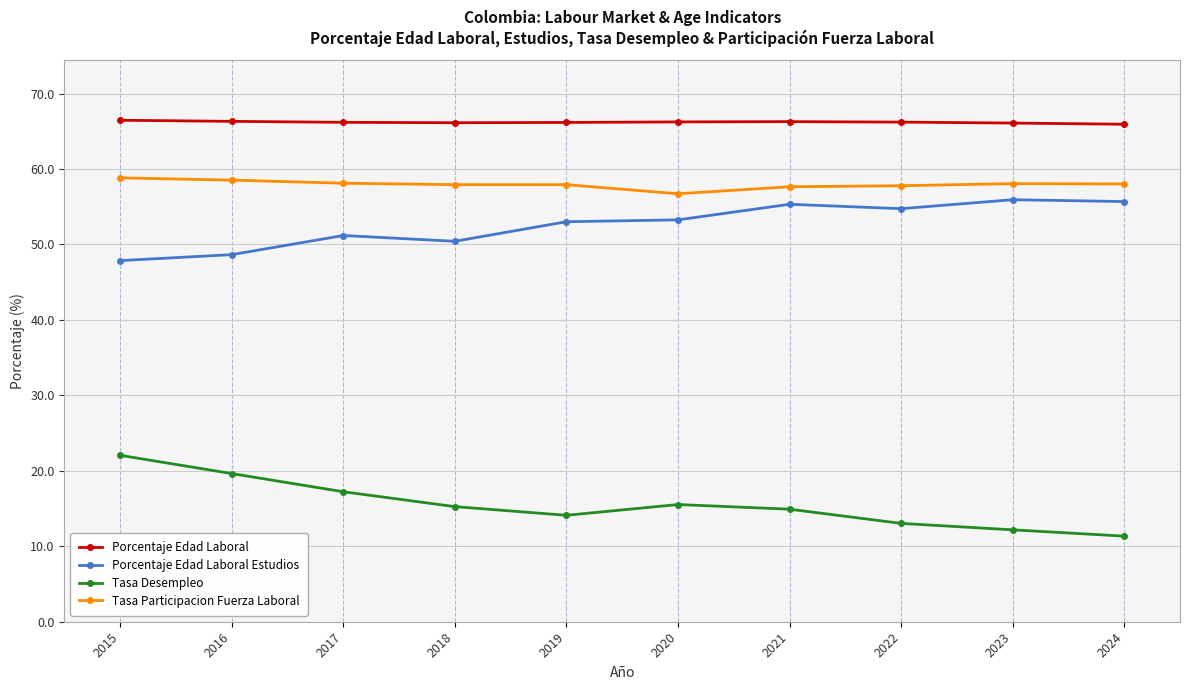

At 2022, list the series in order from largest to smallest.

Porcentaje Edad Laboral, Tasa Participacion Fuerza Laboral, Porcentaje Edad Laboral Estudios, Tasa Desempleo